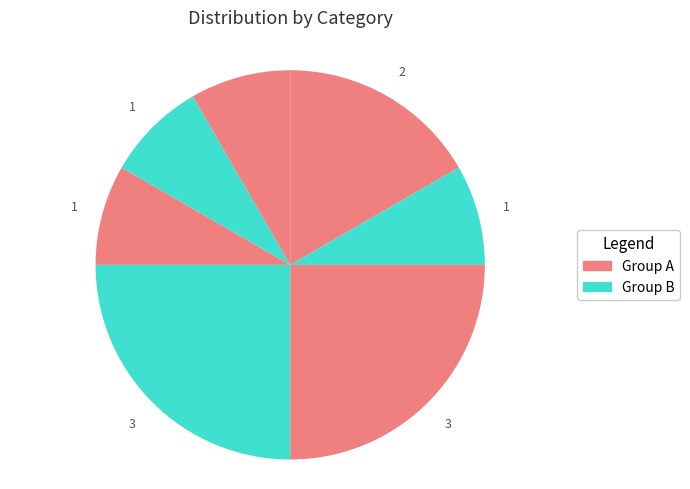

How many slices are in this pie chart?

7